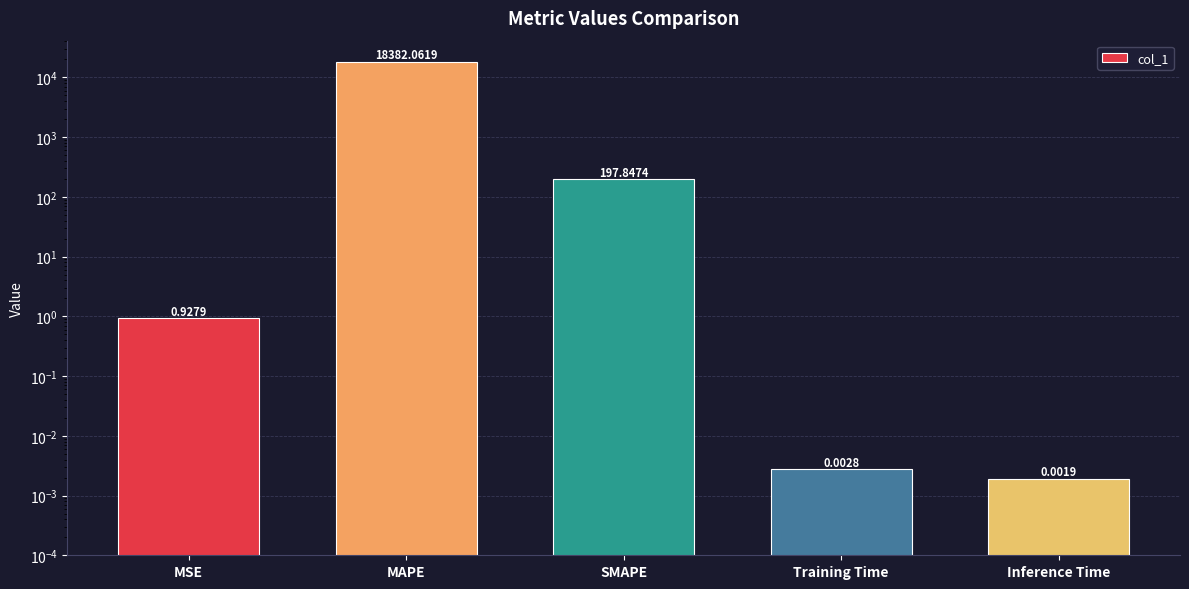

What is the label of the 5th bar from the right?

MSE